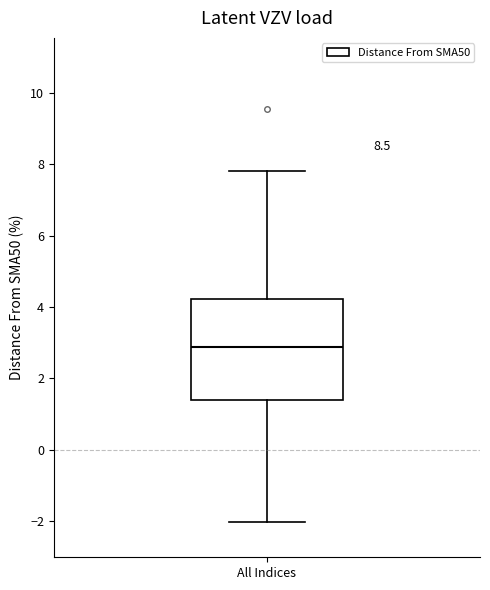

Read this box plot against the y-axis: the position of the median line, the range covered by the box, and the ends of both whiskers. The values are not printed on the chart, so give them approximately, as read against the axis.

median 2.8, box 1.4 to 4.2, whiskers -2.0 to 7.8